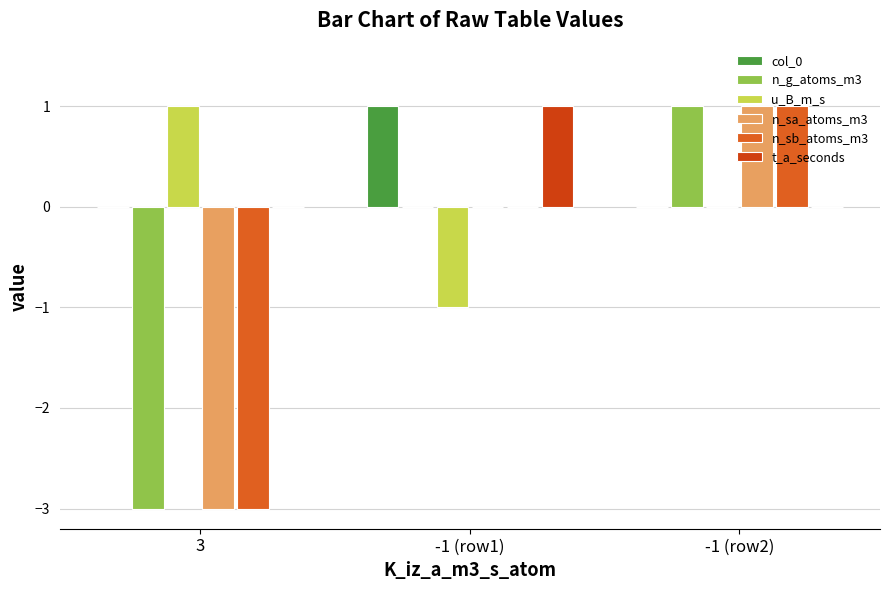

How many data points does each series have?

3